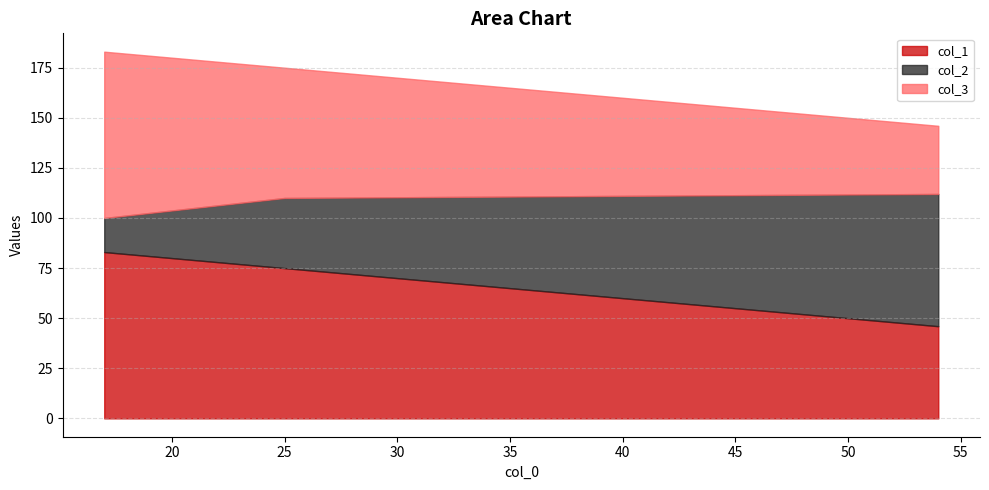

What is the sum of all col_2 values?

118